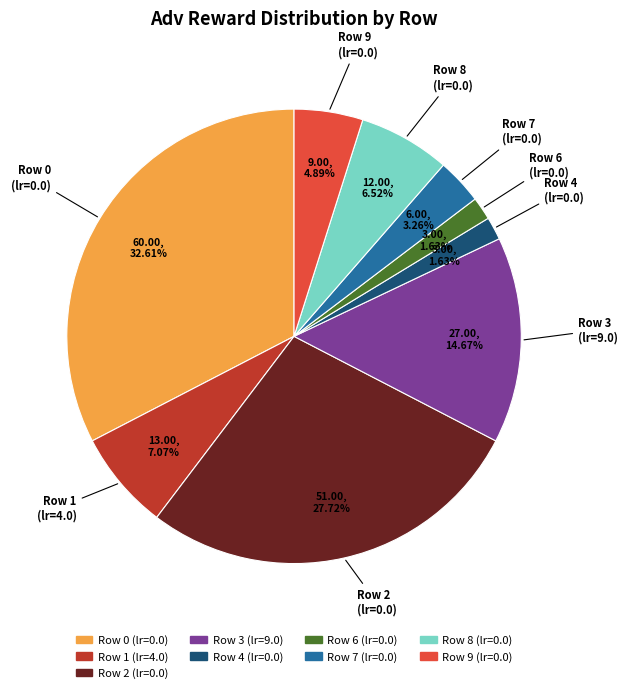

Is there a majority slice in this chart?

No